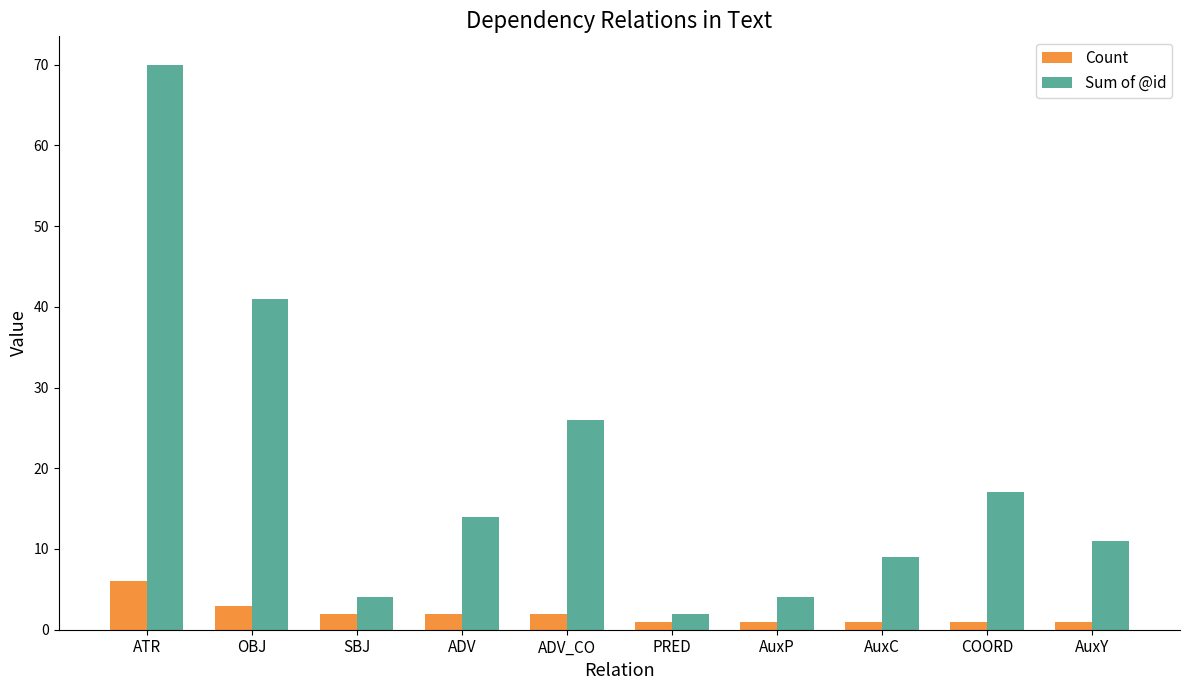

At which category is the sum across all series the highest?

ATR